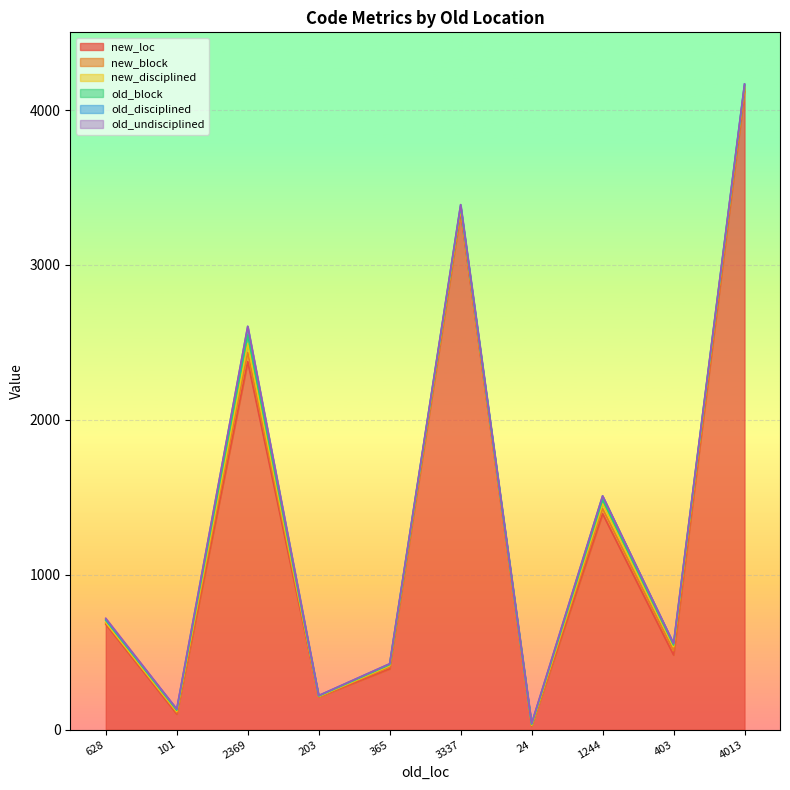

Reading left to right, what are all the values shown in this chart?

new_loc: 681	101	2376	211	393	3342	23	1394	482	4121
new_block: 7	8	59	2	11	13	4	33	28	17
new_disciplined: 5	8	57	1	9	12	1	32	26	14
old_block: 13	8	56	3	6	11	6	25	10	8
old_disciplined: 6	7	55	3	6	11	4	25	10	7
old_undisciplined: 7	1	1	0	0	0	2	0	0	1